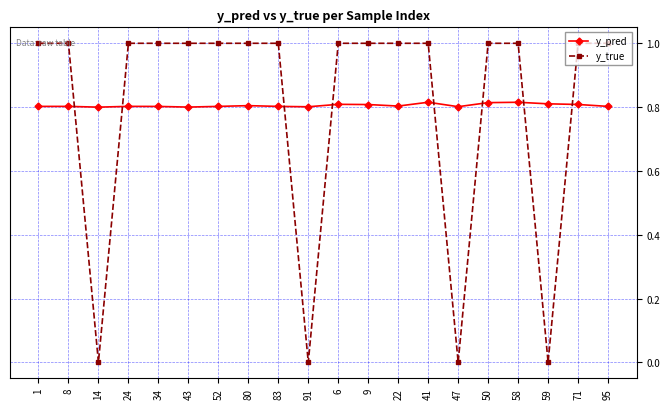

What is the highest value of the y_true series?

1.0